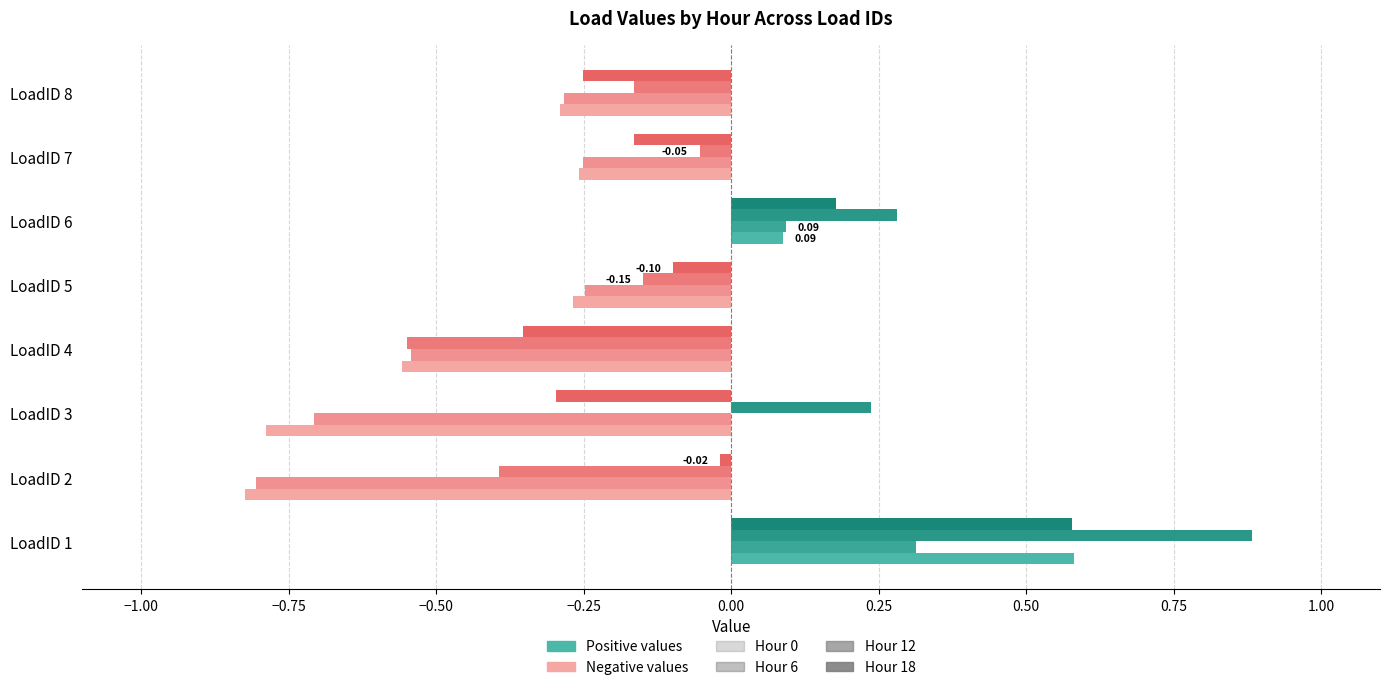

How many categories are shown in the chart?

8